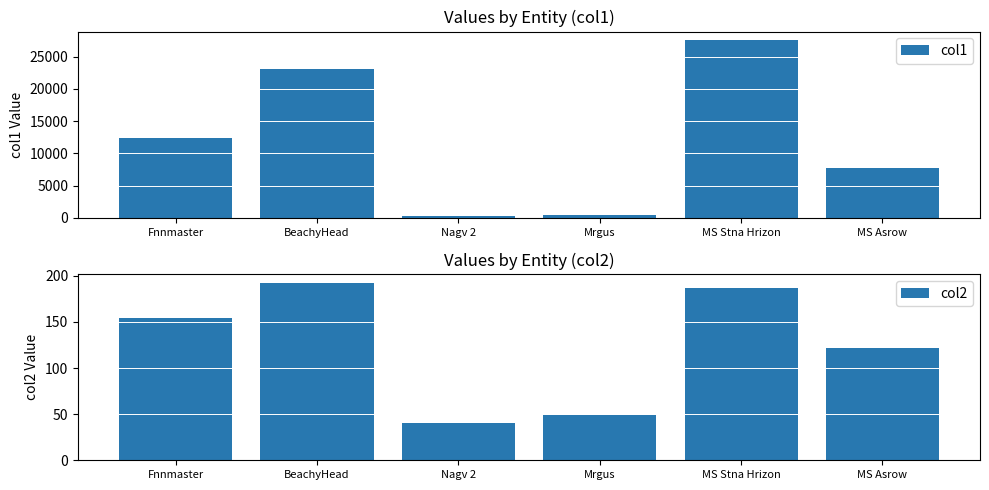

What is the difference between the col2 values at Fnnmaster and MS Asrow?

32.8